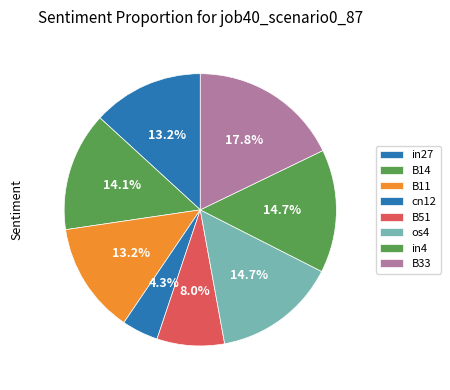

Is it true that os4 is 22% of the pie?

False